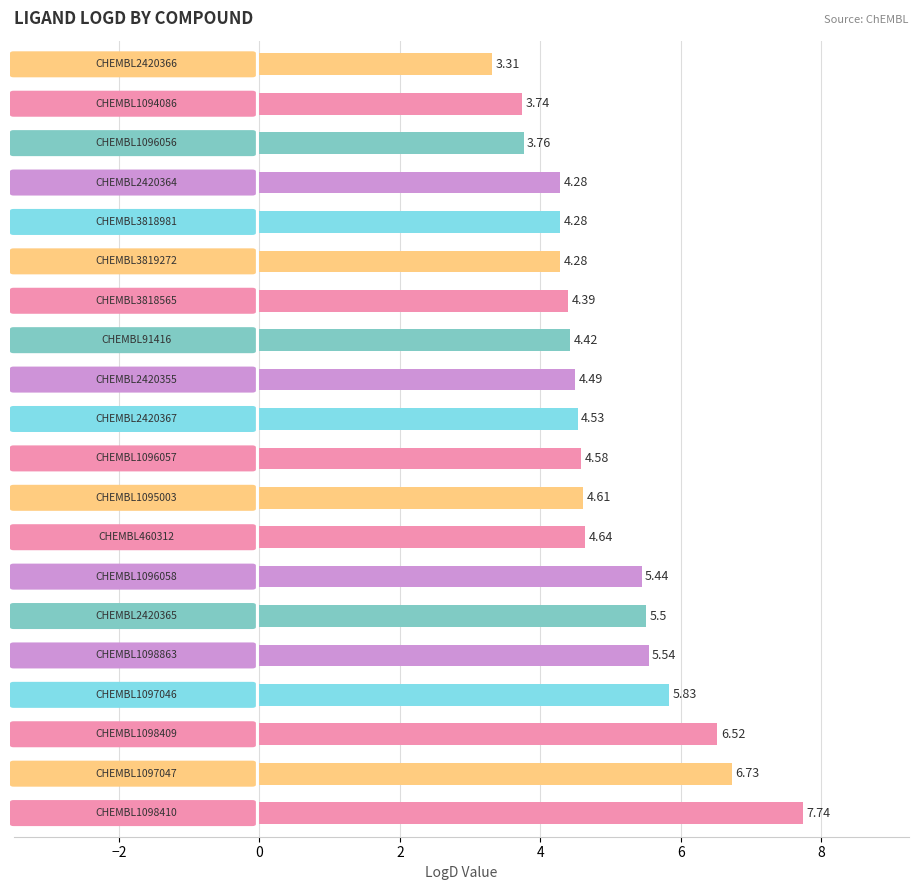

How many data points are above 4?

17